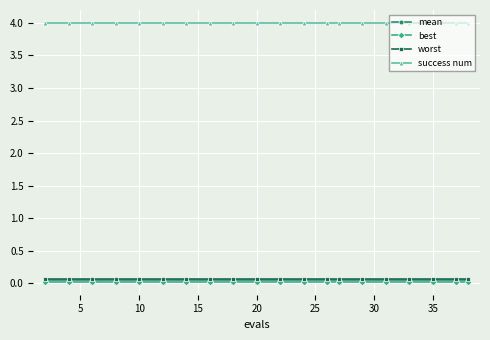

True or false: worst and success num intersect in this chart.

False